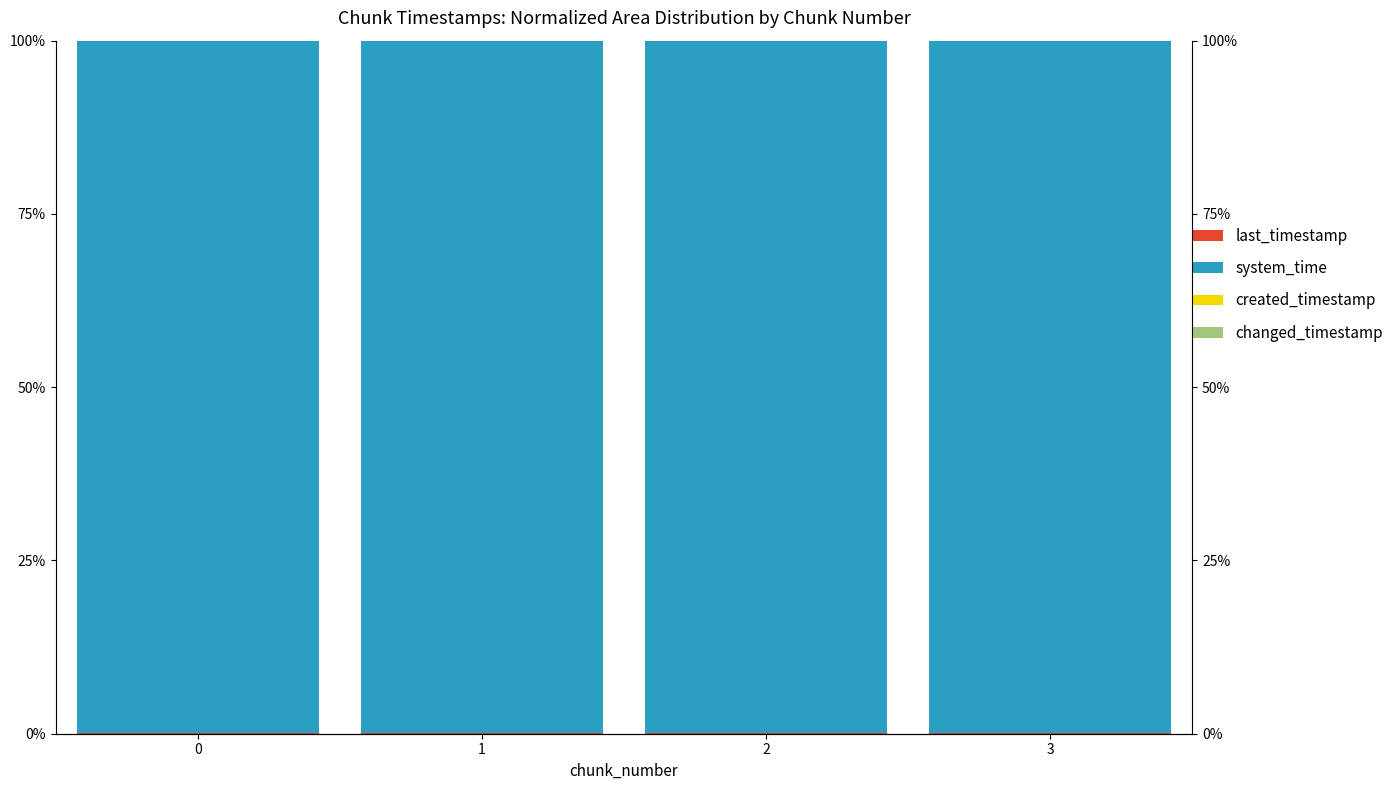

Reading left to right, extract all data points from this chart.

last_timestamp: 0.1	0.1	0.1	0.1
system_time: 99.8	99.8	99.8	99.8
created_timestamp: 0.1	0.1	0.1	0.1
changed_timestamp: 0.1	0.1	0.1	0.1